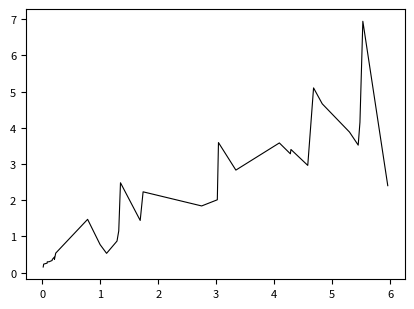

What is the maximum value shown in the chart?

6.9